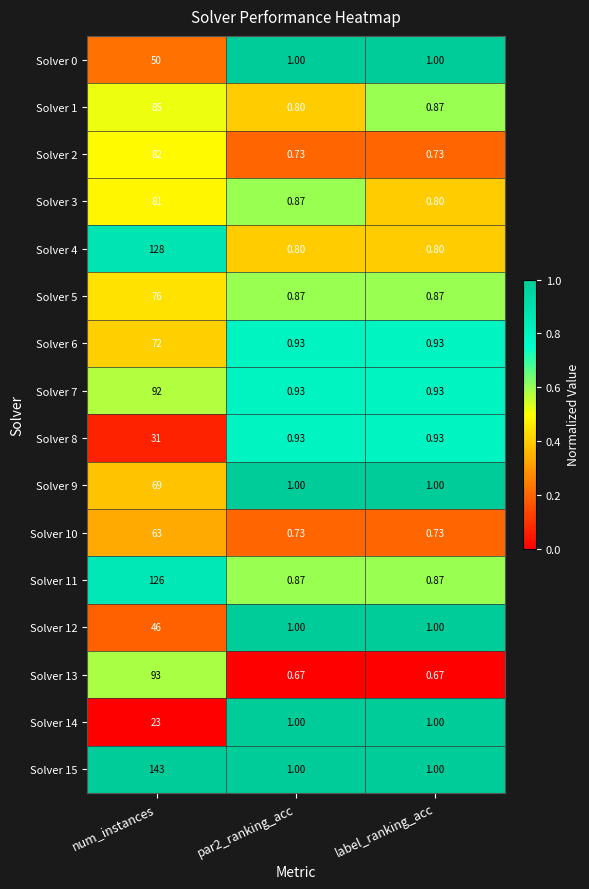

At which category is the sum across all series the highest?

num_instances